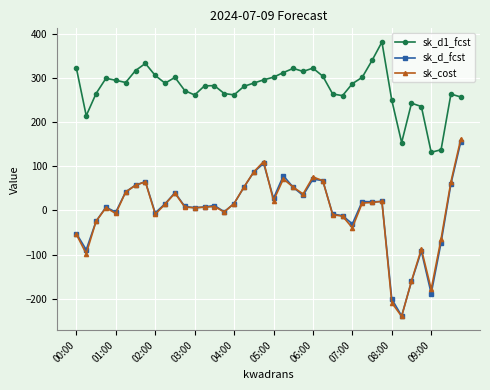

Which series has the largest total across all categories?

sk_d1_fcst